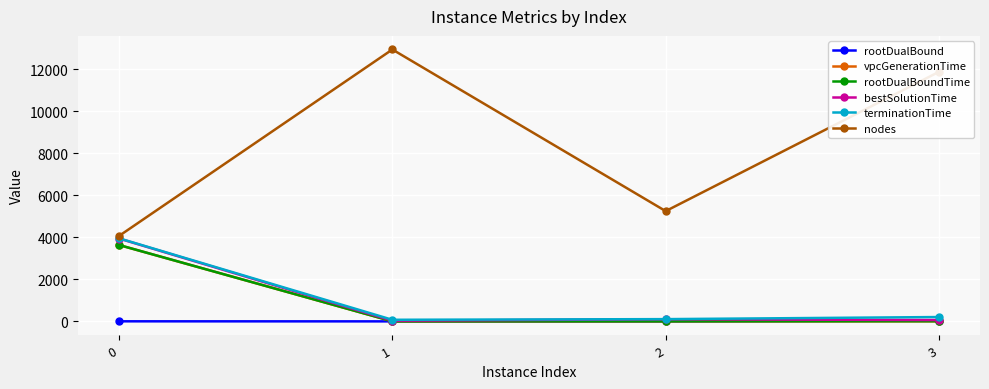

The bestSolutionTime series shows 3944.4 at 0. True or false?

True